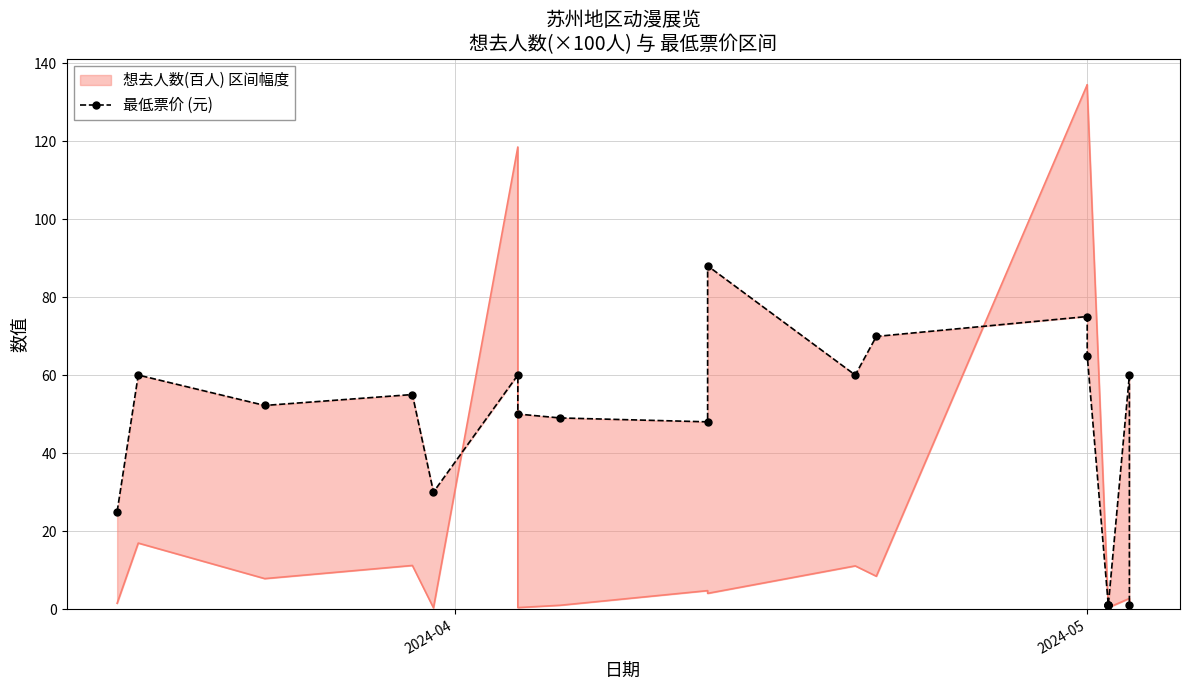

How many lines are shown in the chart?

1